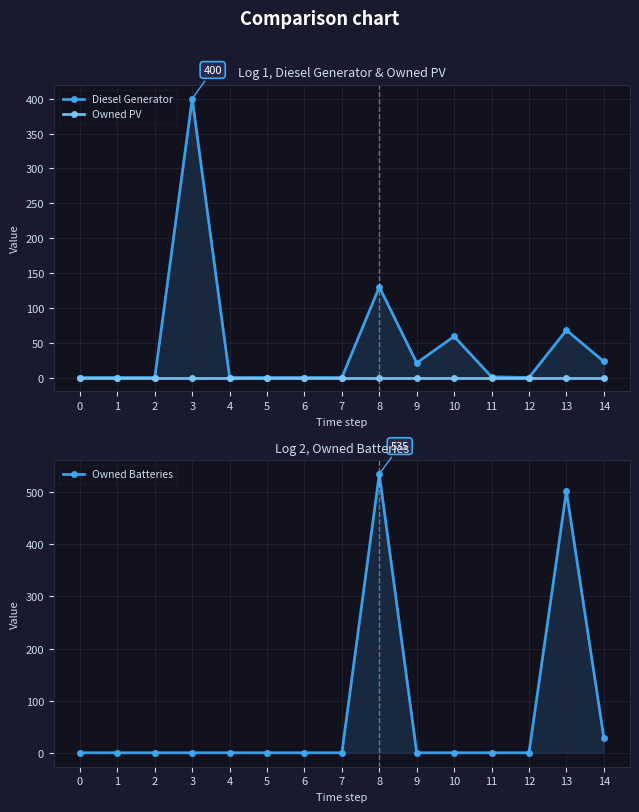

What is the greatest value displayed?

535